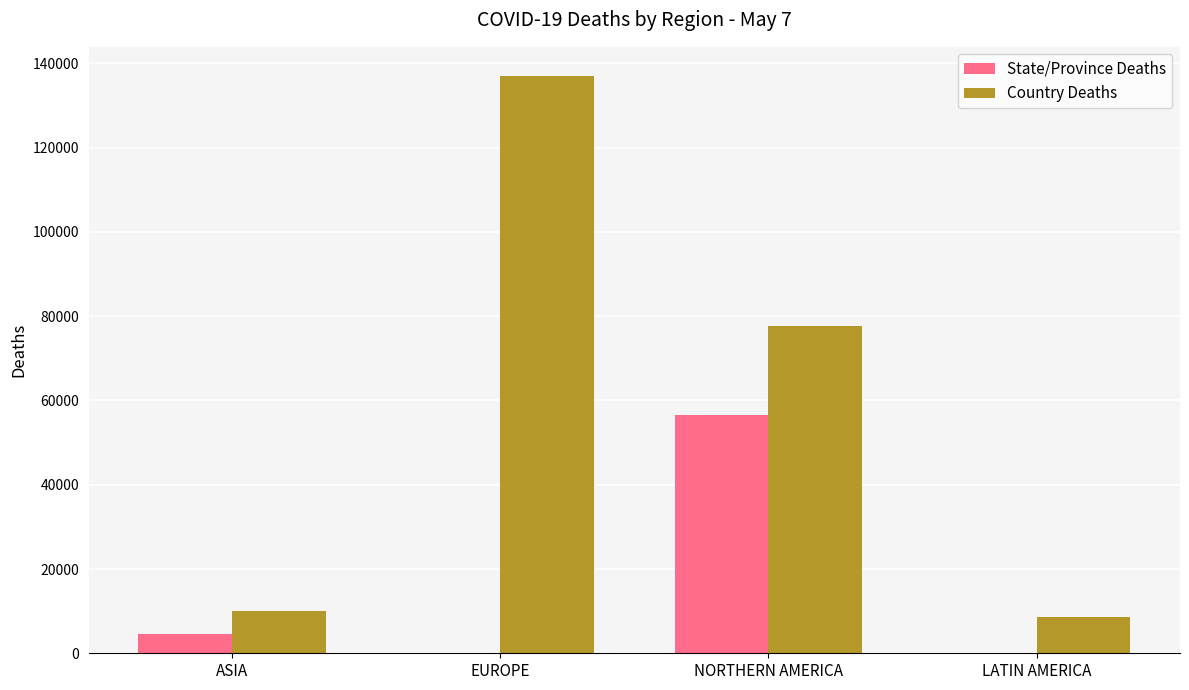

Which series has the largest total across all categories?

Country Deaths